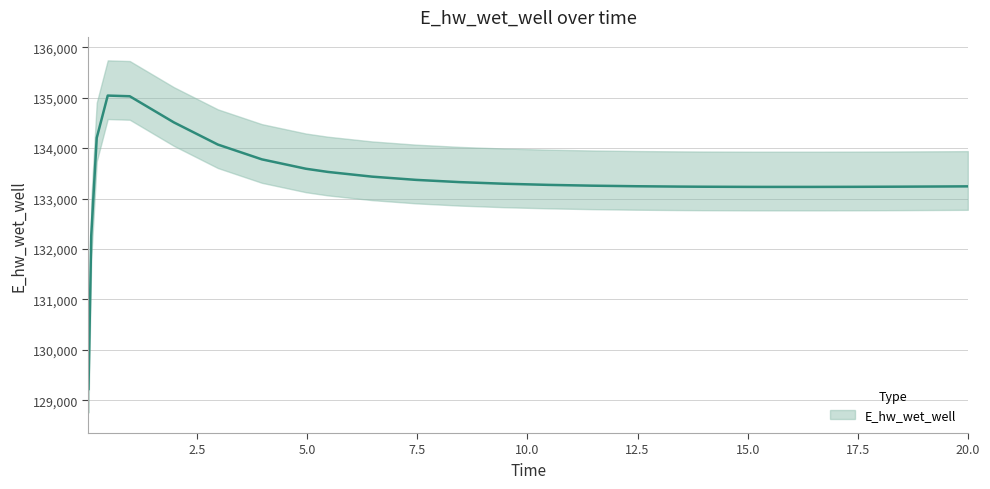

How many points are higher than both their immediate neighbors (excluding endpoints)?

1